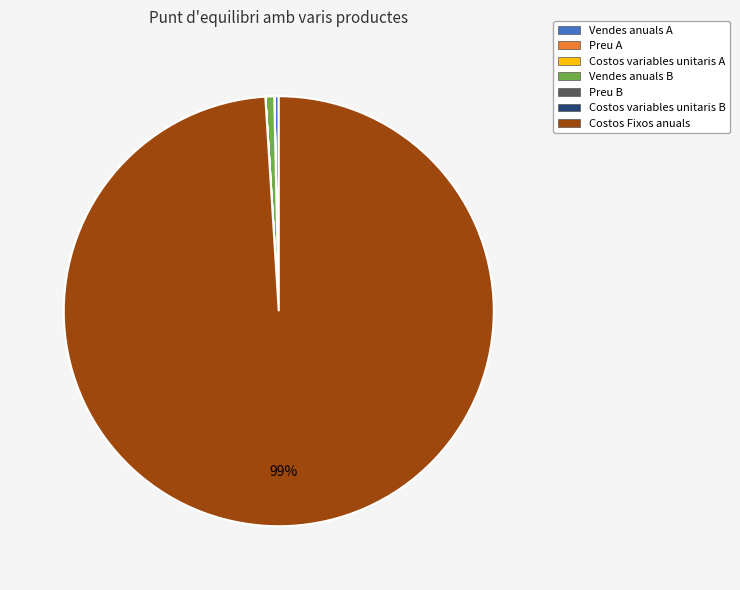

To the nearest percent, what is the average slice percentage?

14%